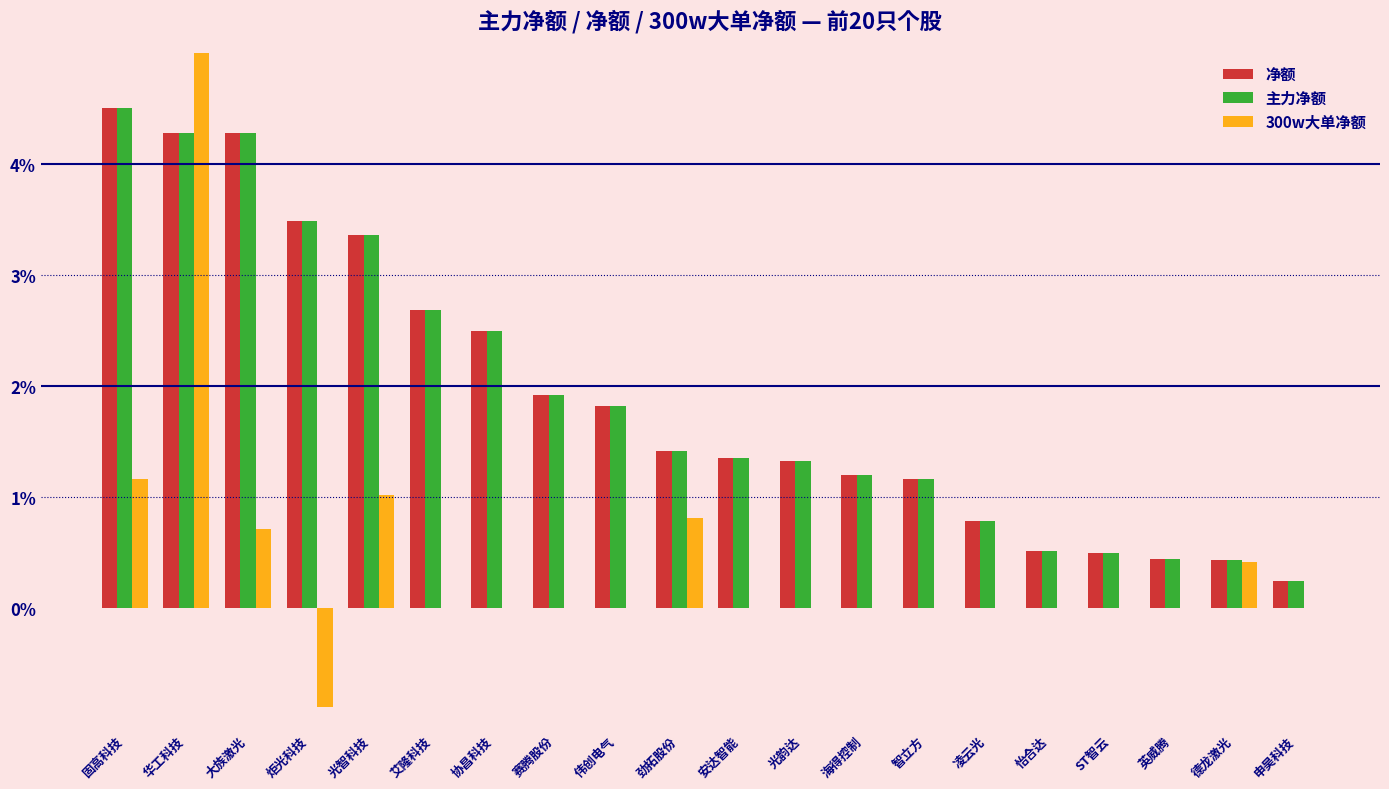

Is it true that 300w大单净额 equals -1.9 at 英威腾?

False